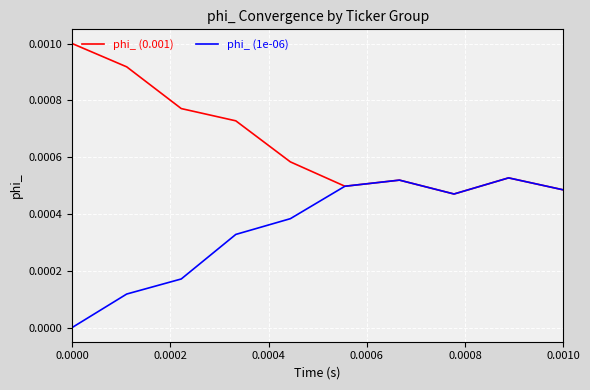

Which series has the largest total across all categories?

phi_ (0.001)